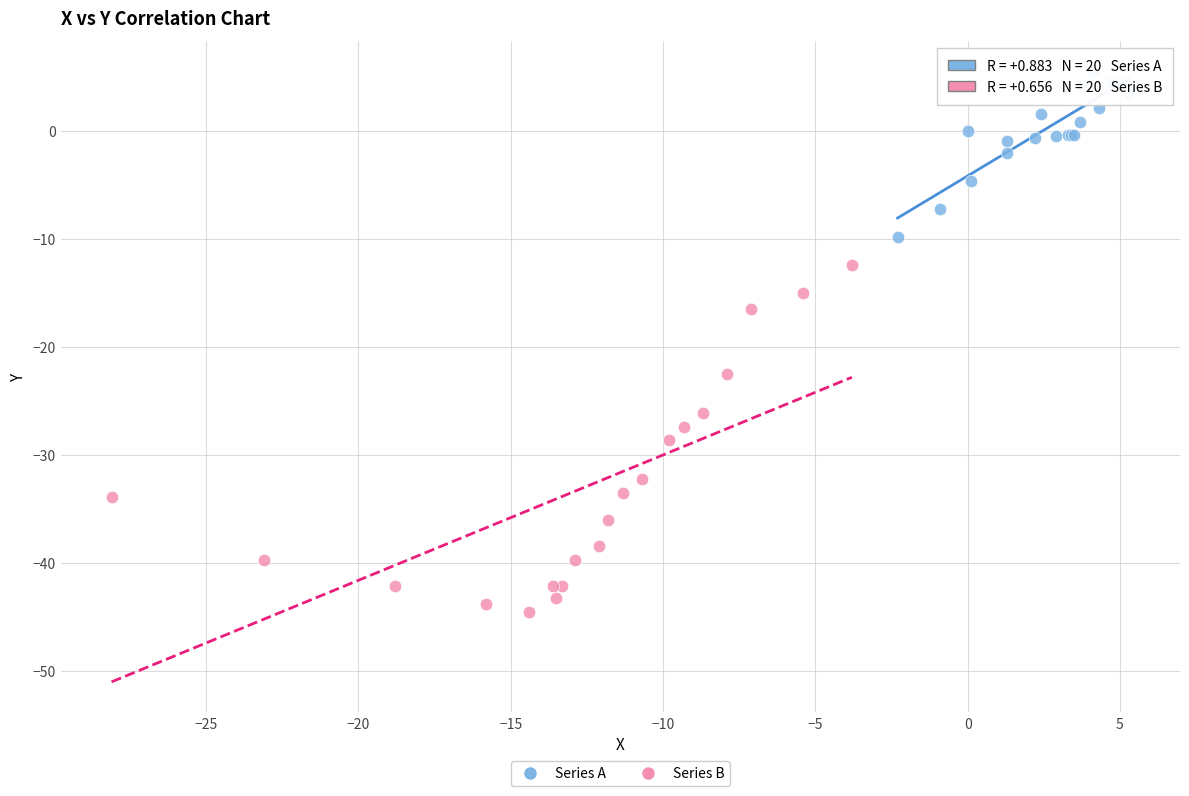

Which series contains the highest Y value?

Series A